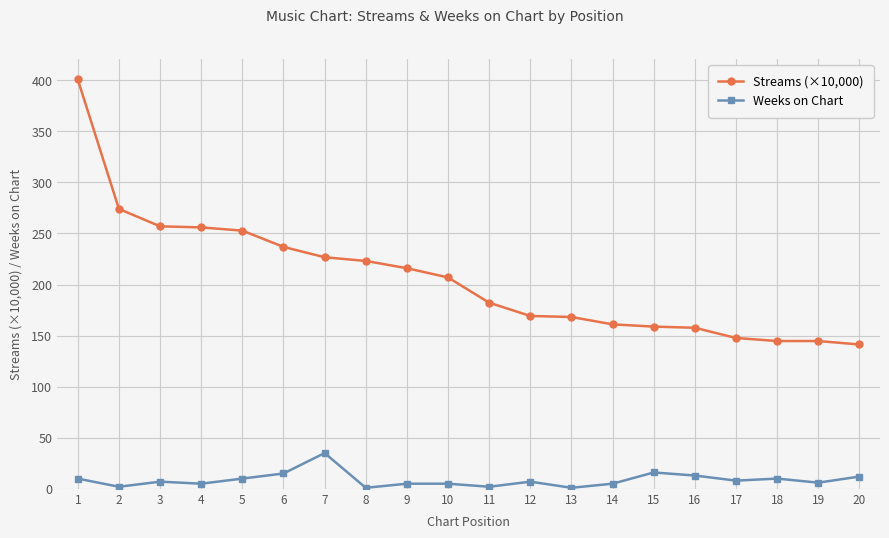

At which category does the chart reach its peak across all series?

1